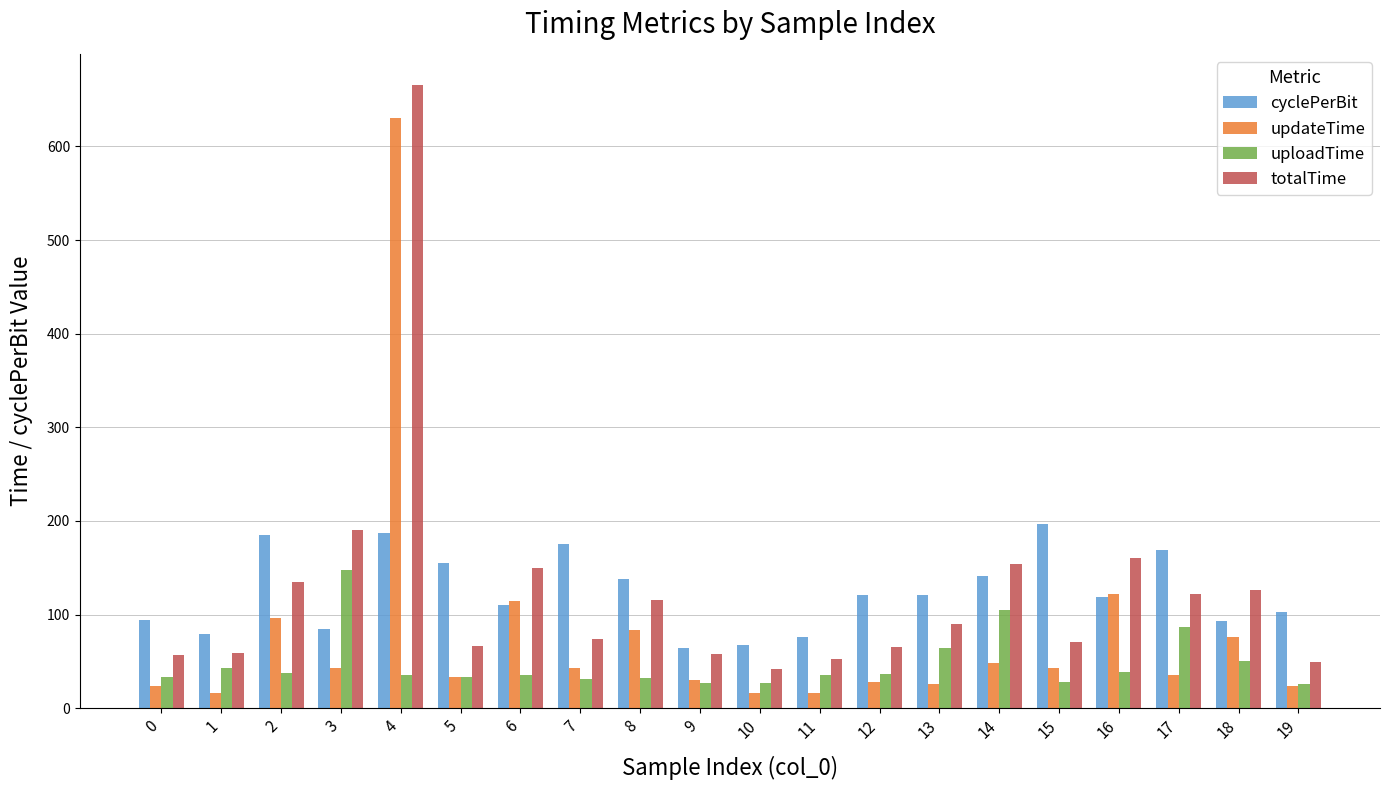

Is it true that totalTime equals 89.9 at 13?

True